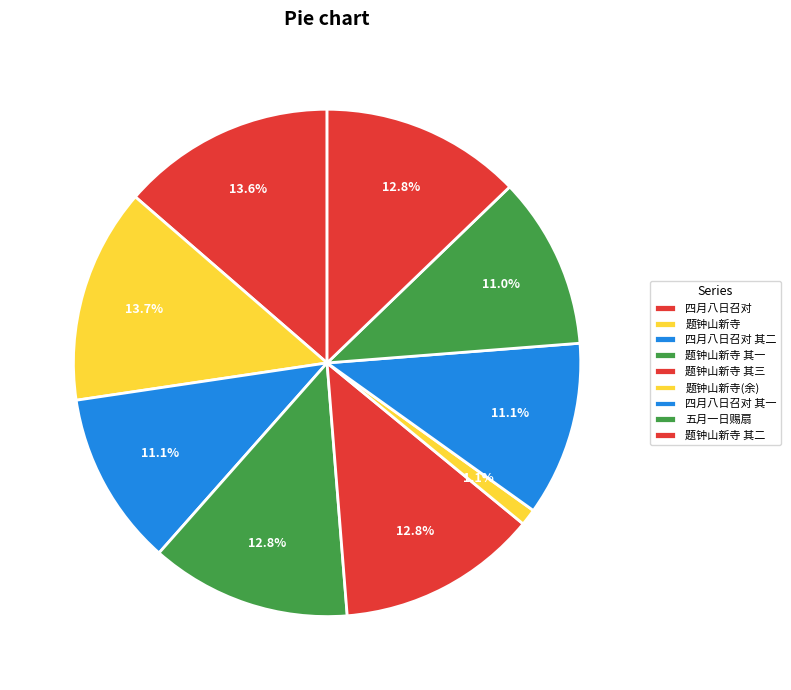

How many slices are in this pie chart?

9